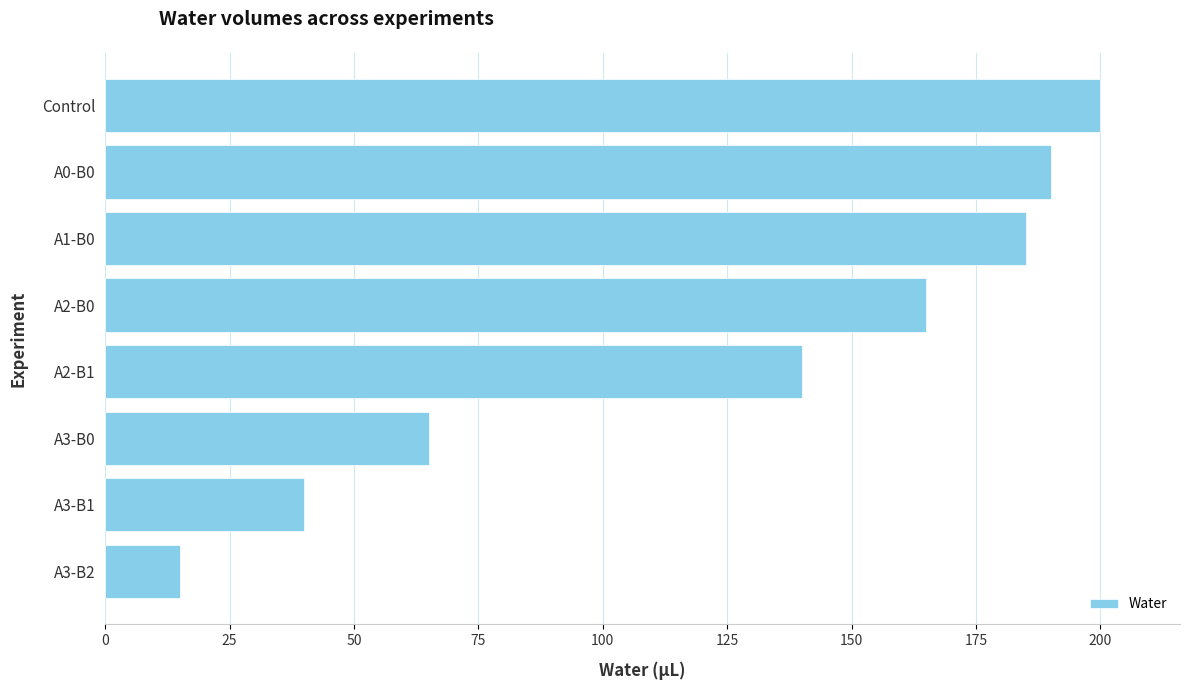

At which label is the value closest to 107?

A2-B1